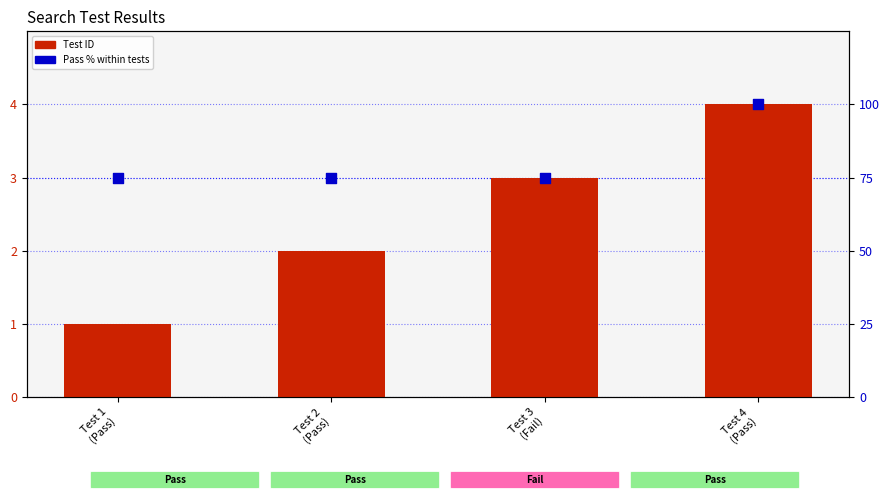

Which series has the largest total across all categories?

Pass % within tests